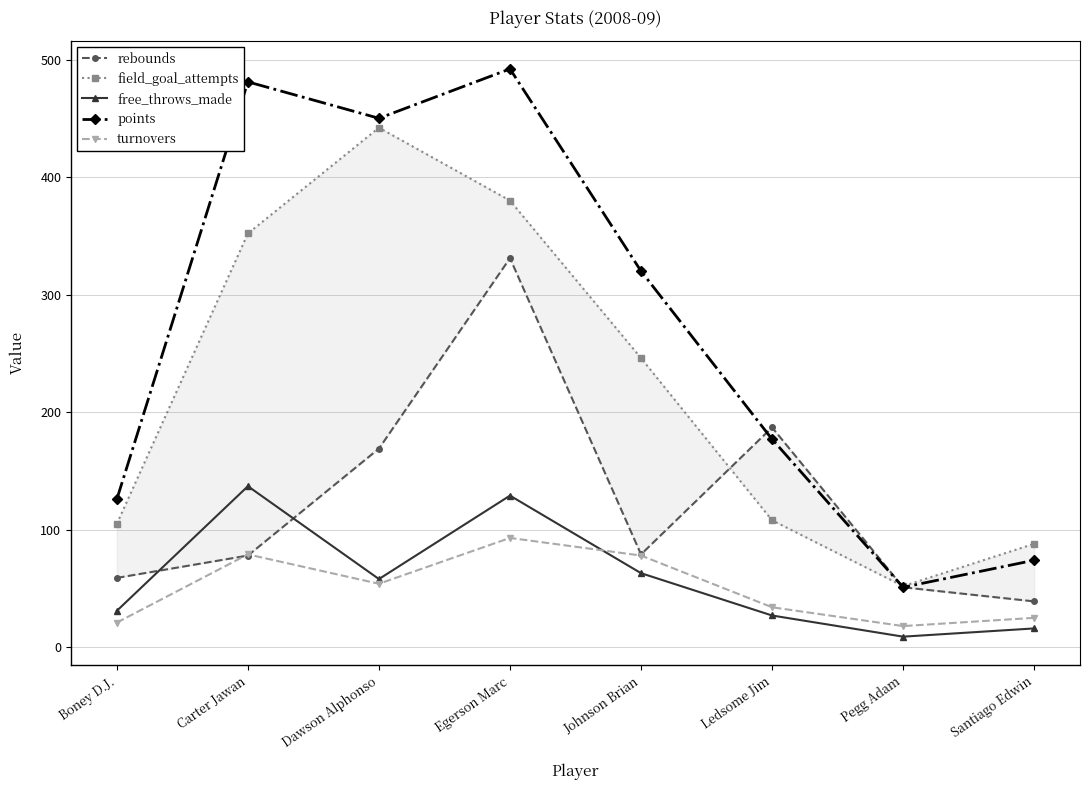

Between which two adjacent categories do turnovers and rebounds first intersect?

Boney D.J. and Carter Jawan